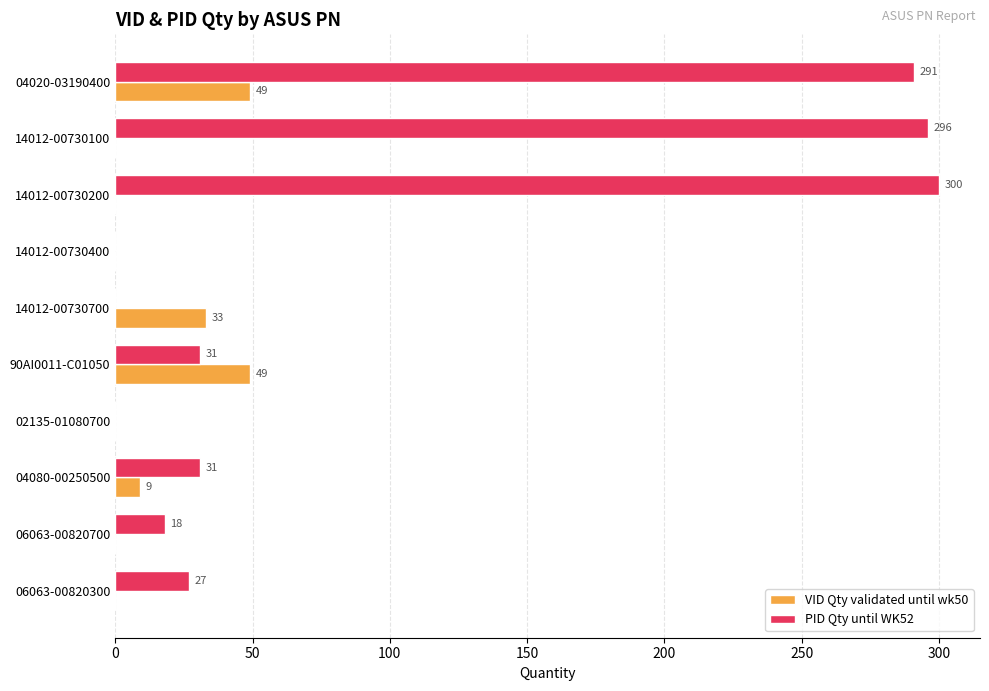

What is the sum of the PID Qty until WK52 values at 02135-01080700 and 14012-00730100?

296